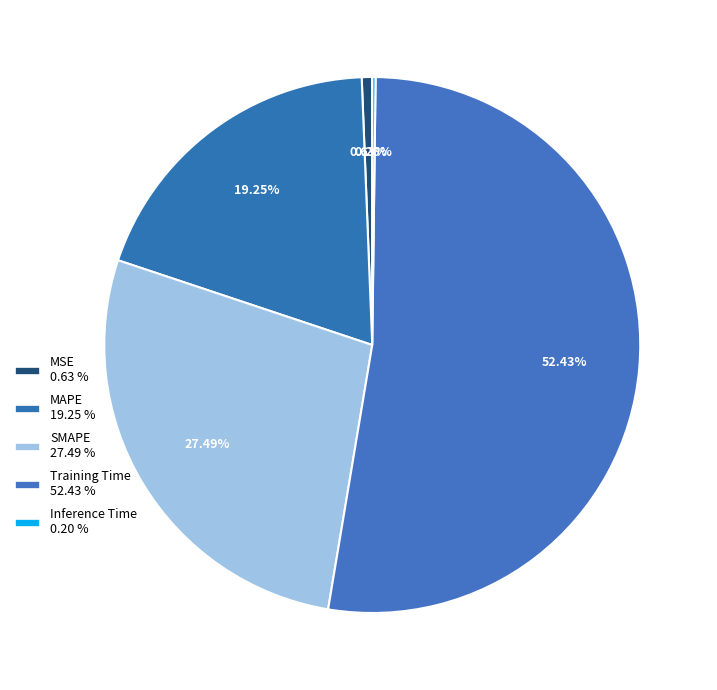

To the nearest percent, what portion does MAPE represent?

19%